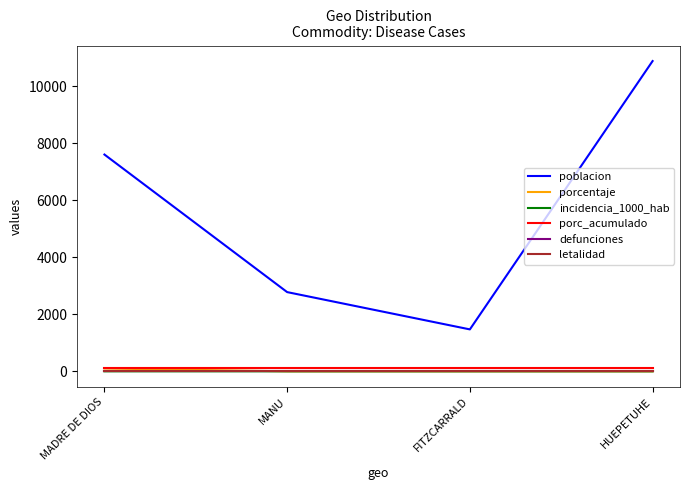

Does the chart have visible grid lines?

No